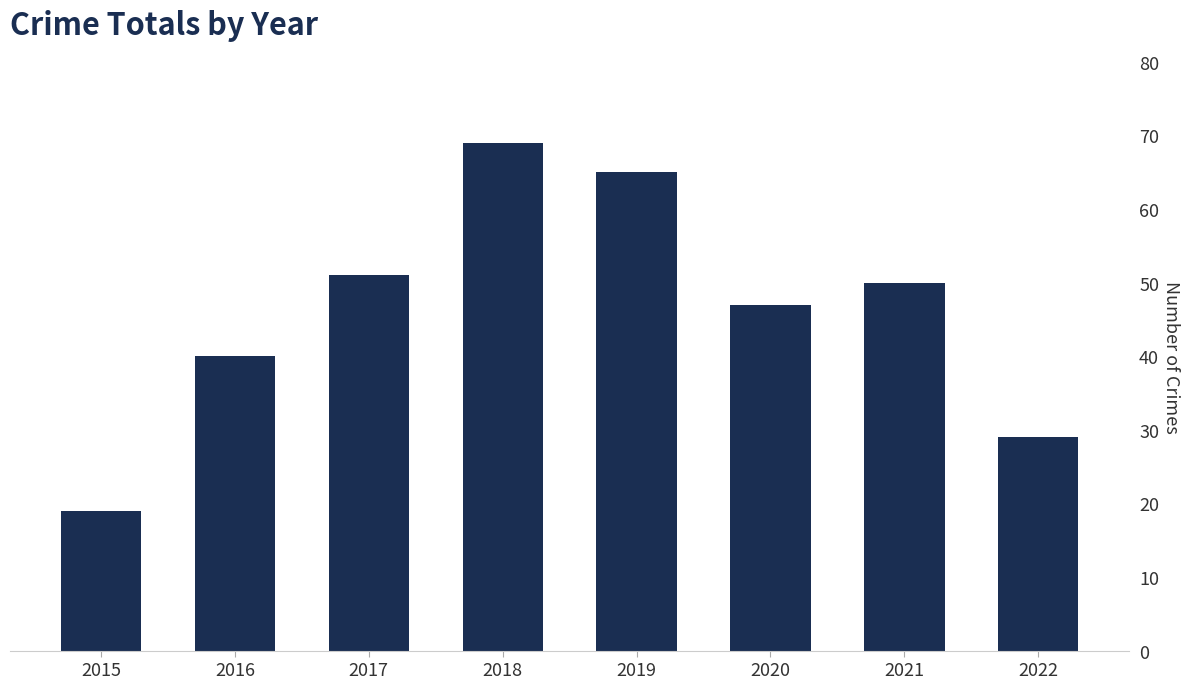

What is the difference between the maximum and minimum values?

50